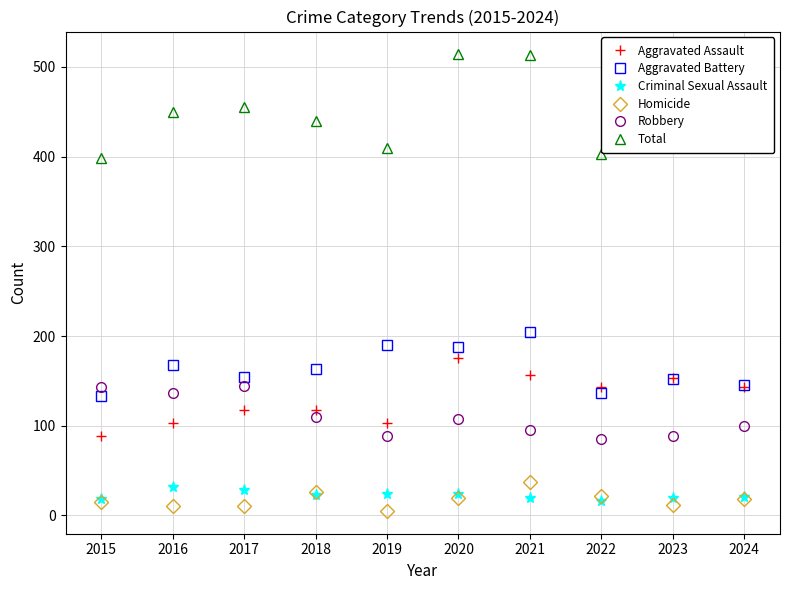

How many lines are shown in the chart?

6